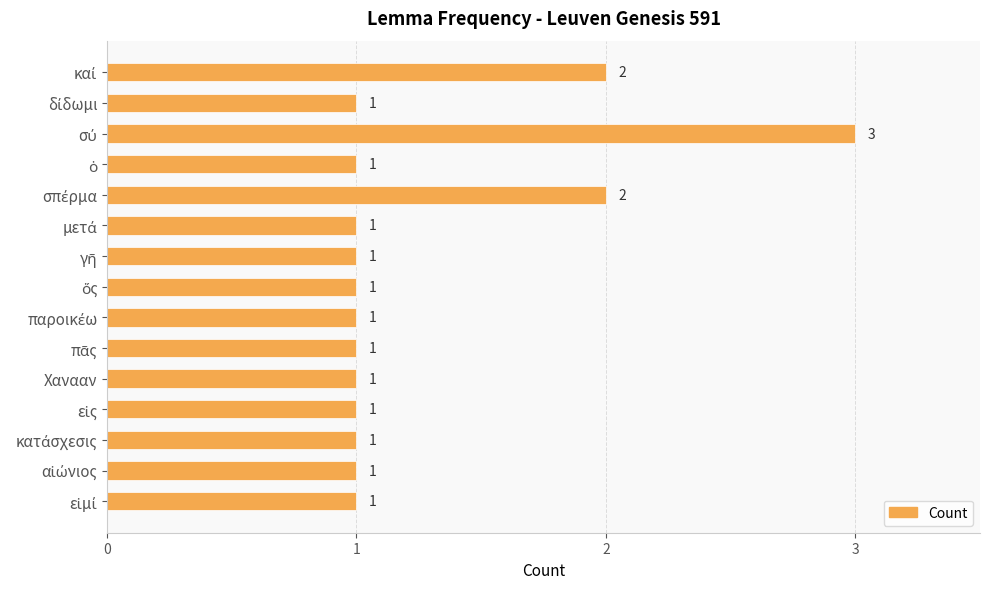

What is the value of the 15th bar from the top?

1